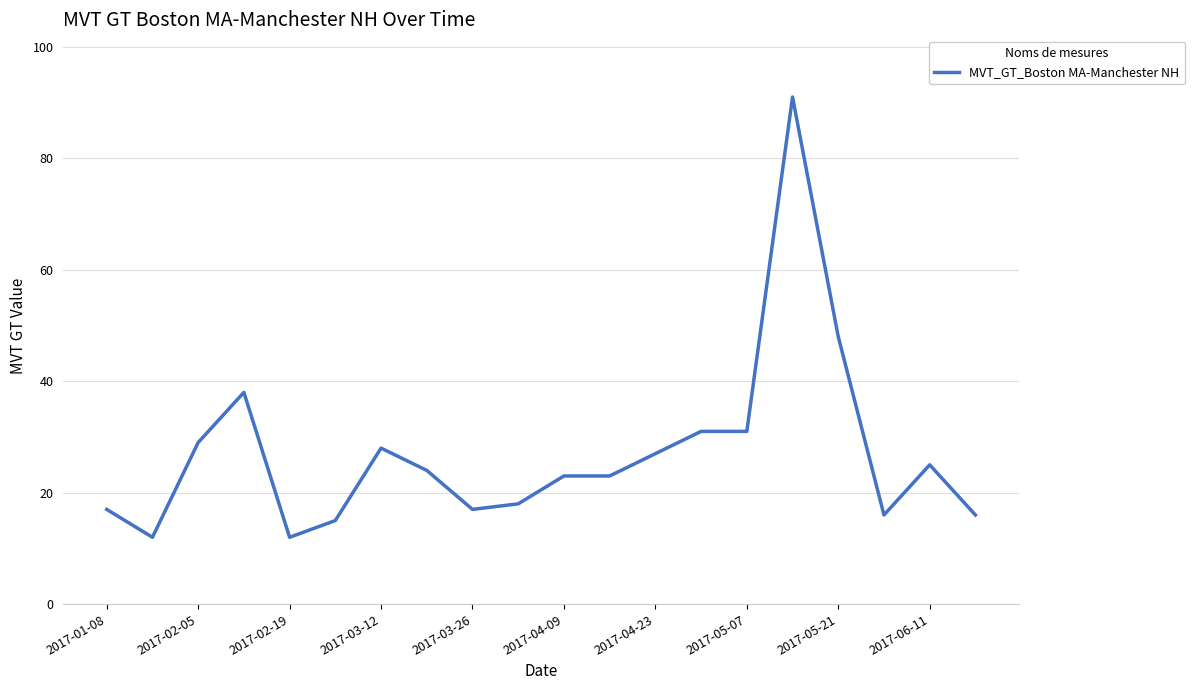

What is the smallest value displayed?

12